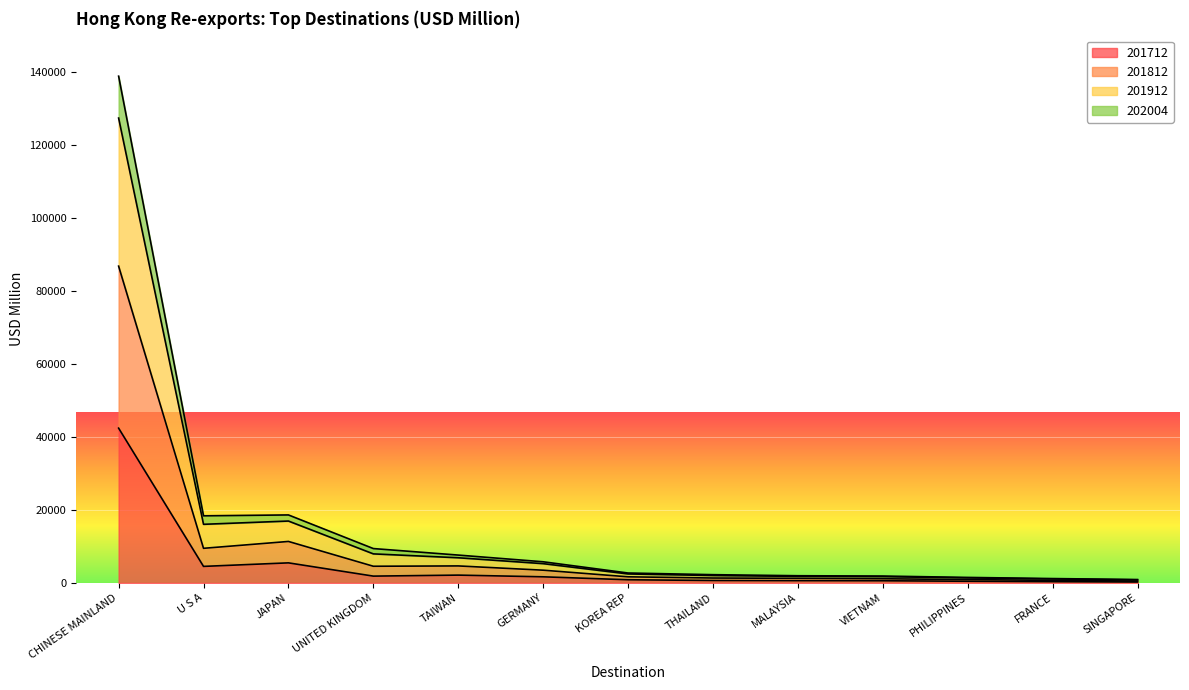

Which series changed the most between MALAYSIA and PHILIPPINES?

201912